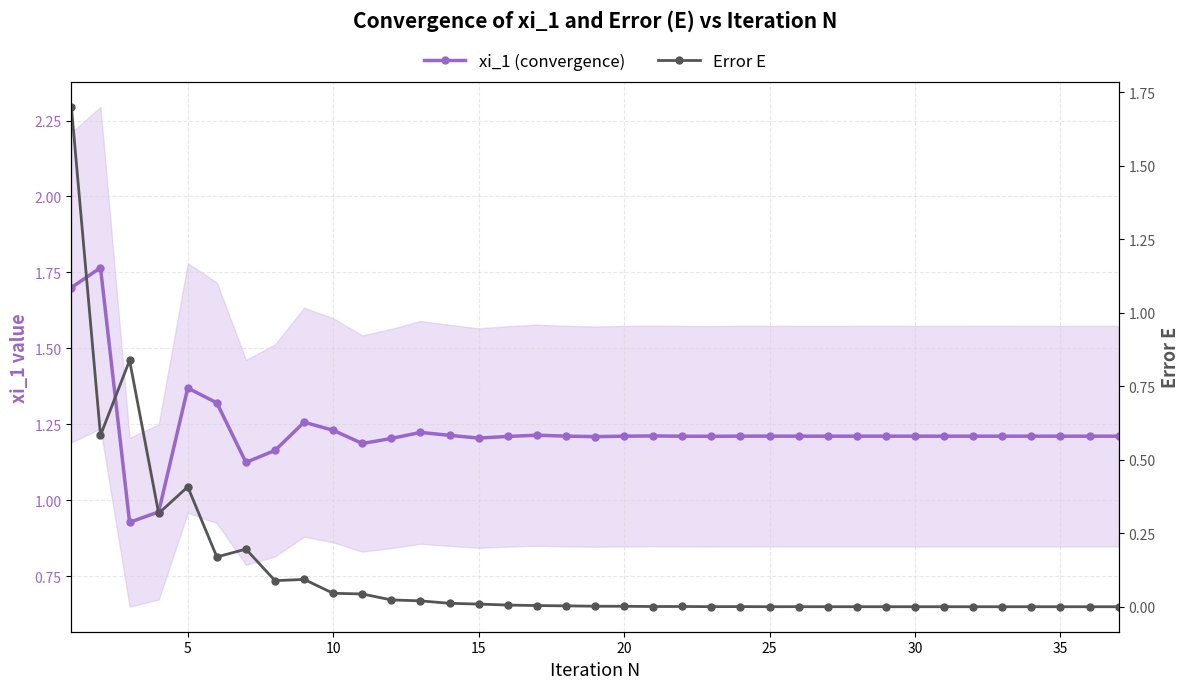

Reading left to right, extract all data points from this chart.

xi_1 (convergence): 1.7	1.8	0.9	1.0	1.4	1.3	1.1	1.2	1.3	1.2	1.2	1.2	1.2	1.2	1.2	1.2	1.2	1.2	1.2	1.2	1.2	1.2	1.2	1.2	1.2	1.2	1.2	1.2	1.2	1.2	1.2	1.2	1.2	1.2	1.2	1.2	1.2
Error E: 1.7	0.6	0.8	0.3	0.4	0.2	0.2	0.1	0.1	0.0	0.0	0.0	0.0	0.0	0.0	0.0	0.0	0.0	0.0	0.0	0.0	0.0	0.0	0.0	0.0	0.0	0.0	0.0	0.0	0.0	0.0	0.0	0.0	0.0	0.0	0.0	0.0